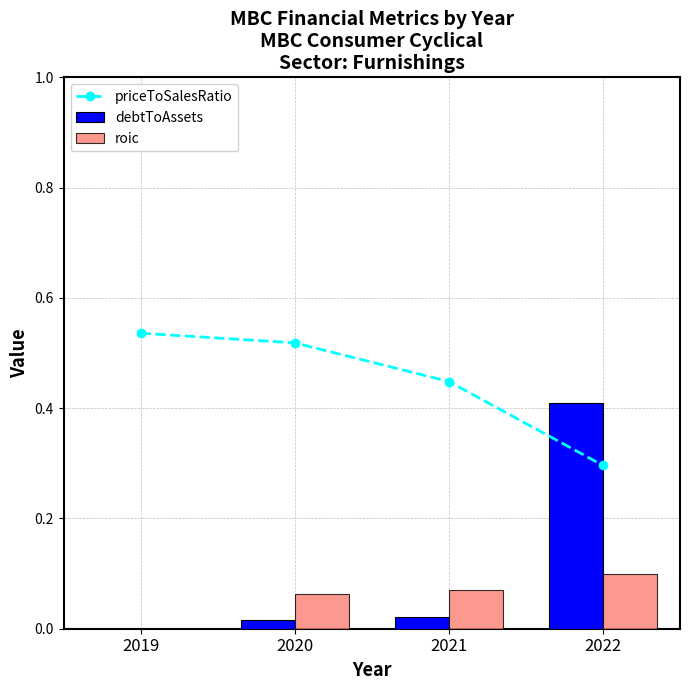

Is the value of priceToSalesRatio at 2020 greater than the value of roic at 2021?

Yes